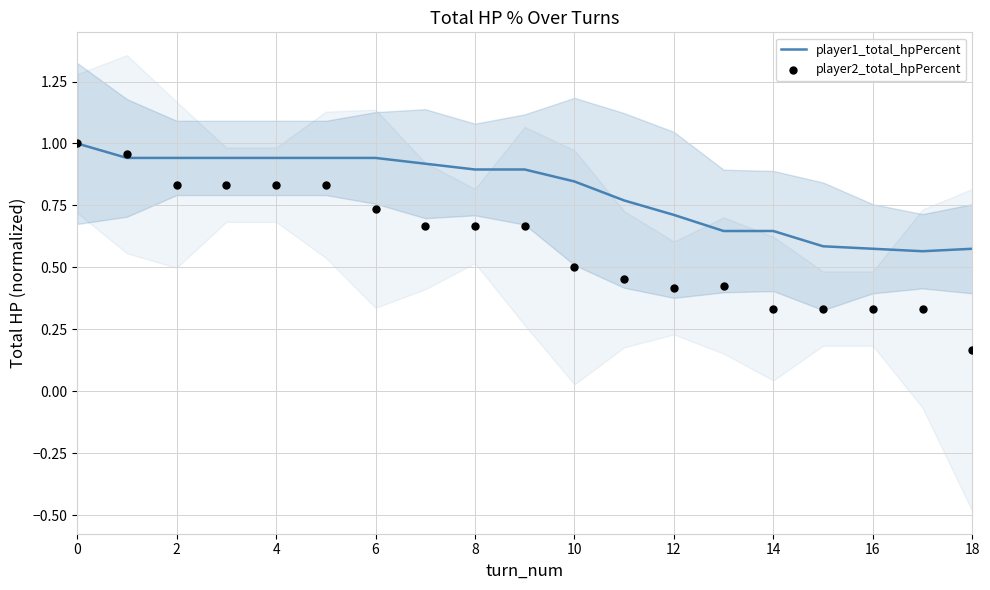

At how many categories does at least one series exceed 0?

19